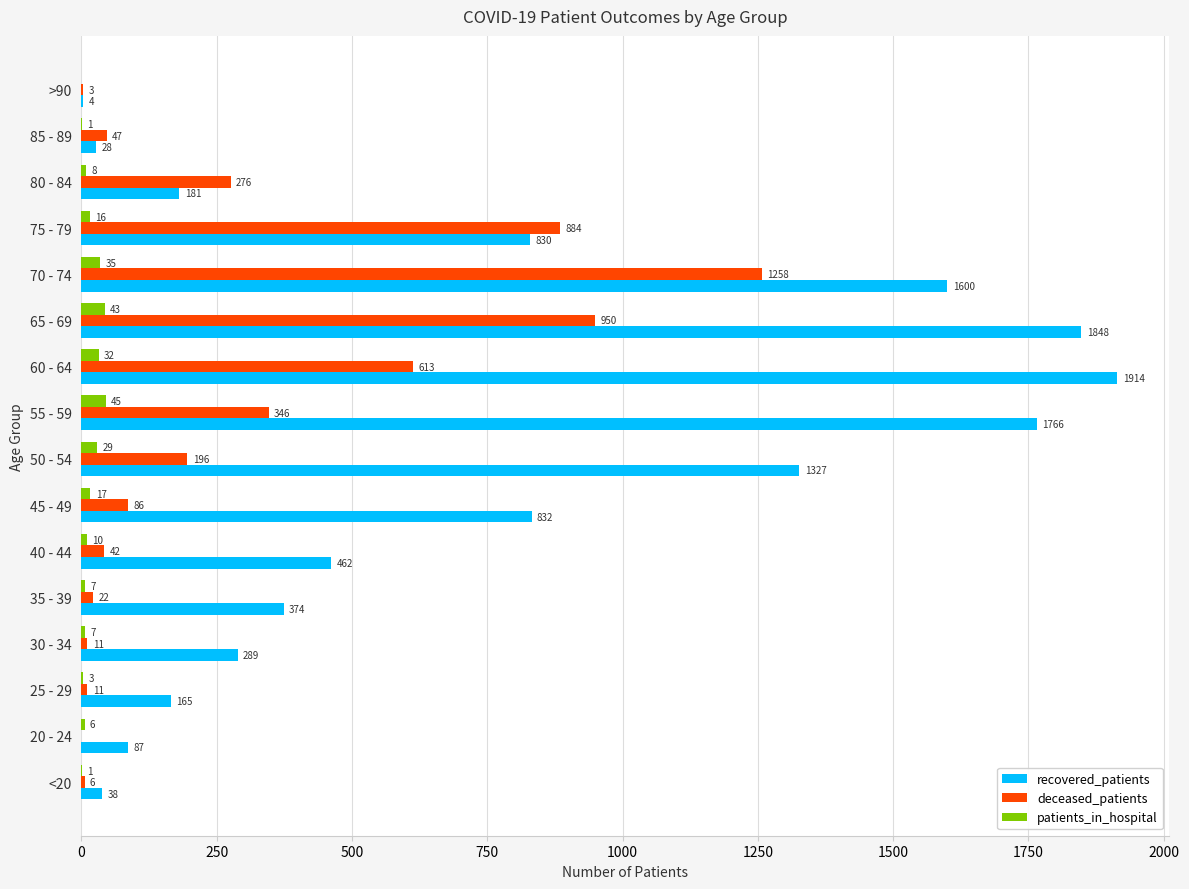

What is the maximum value for recovered_patients?

1914